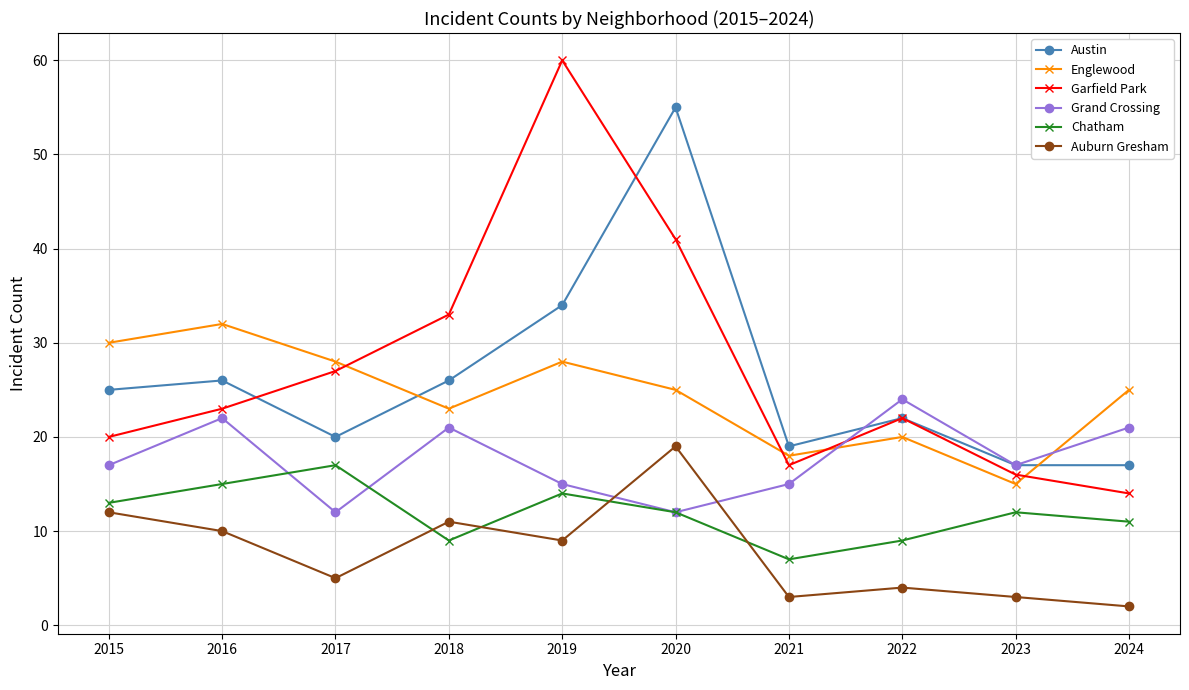

What is the difference between the second highest and minimum values in the Auburn Gresham series?

10